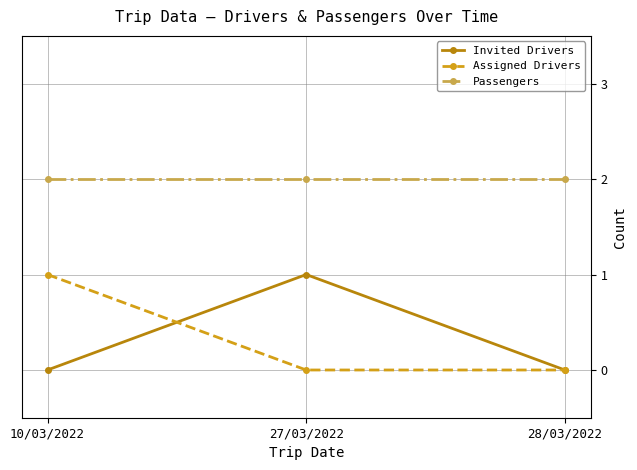

Rank the series at 27/03/2022 from lowest to highest value.

Assigned Drivers, Invited Drivers, Passengers